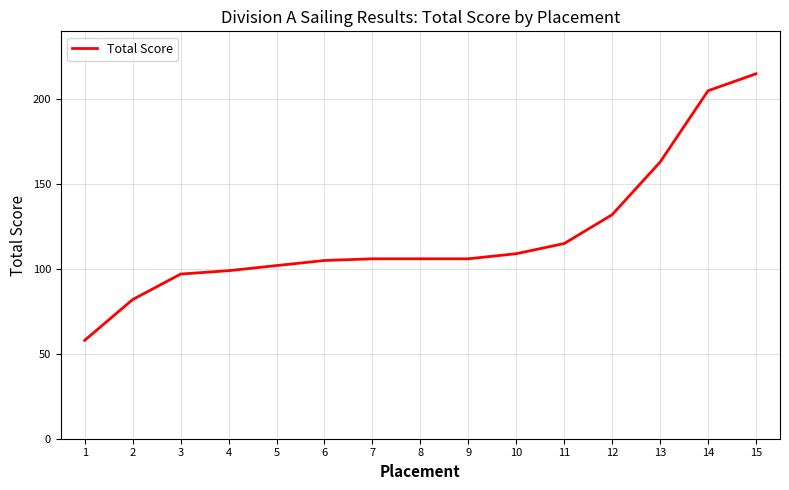

Reading left to right, transcribe all the data shown in this chart.

1=58	2=82	3=97	4=99	5=102	6=105	7=106	8=106	9=106	10=109	11=115	12=132	13=163	14=205	15=215